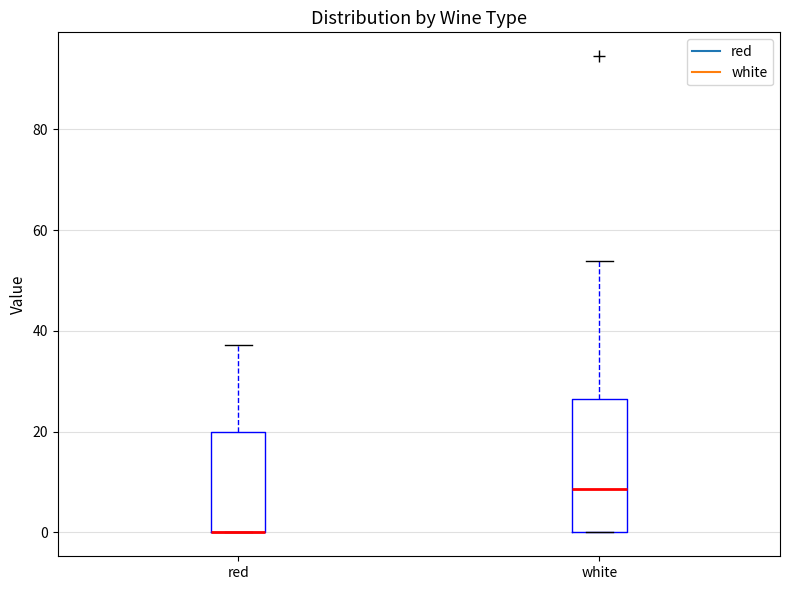

Reading left to right, transcribe this box plot: for each box, give where its median line is, the range the box spans, and where its two whiskers end, as read against the y-axis. The values are not printed on the chart, so give them approximately, as read against the axis.

red: median 0 (drawn on the box's lower edge), box 0 to 20, whiskers 0 to 38
white: median 8, box 0 to 26, whiskers 0 to 54